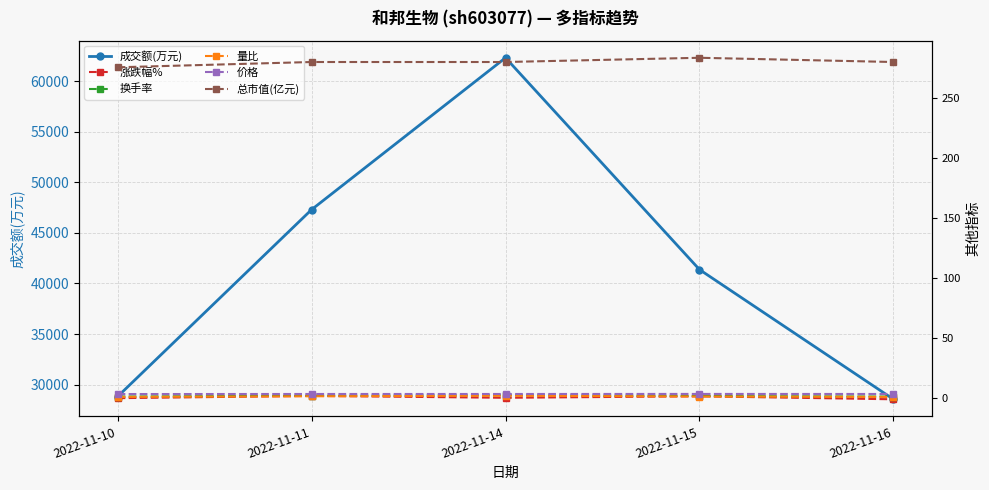

Rank the categories by 价格 value from highest to lowest.

2022-11-15, 2022-11-11, 2022-11-14, 2022-11-16, 2022-11-10